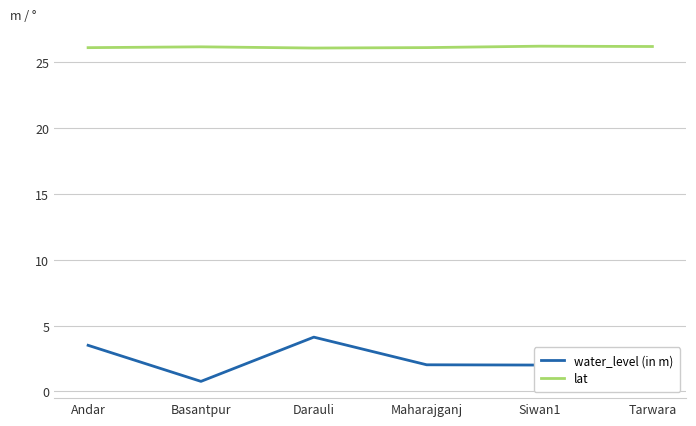

What is the total value across all series at Siwan1?

28.2